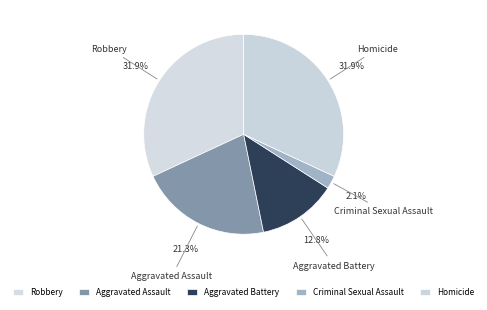

What is the smallest slice in the pie chart?

Criminal Sexual Assault